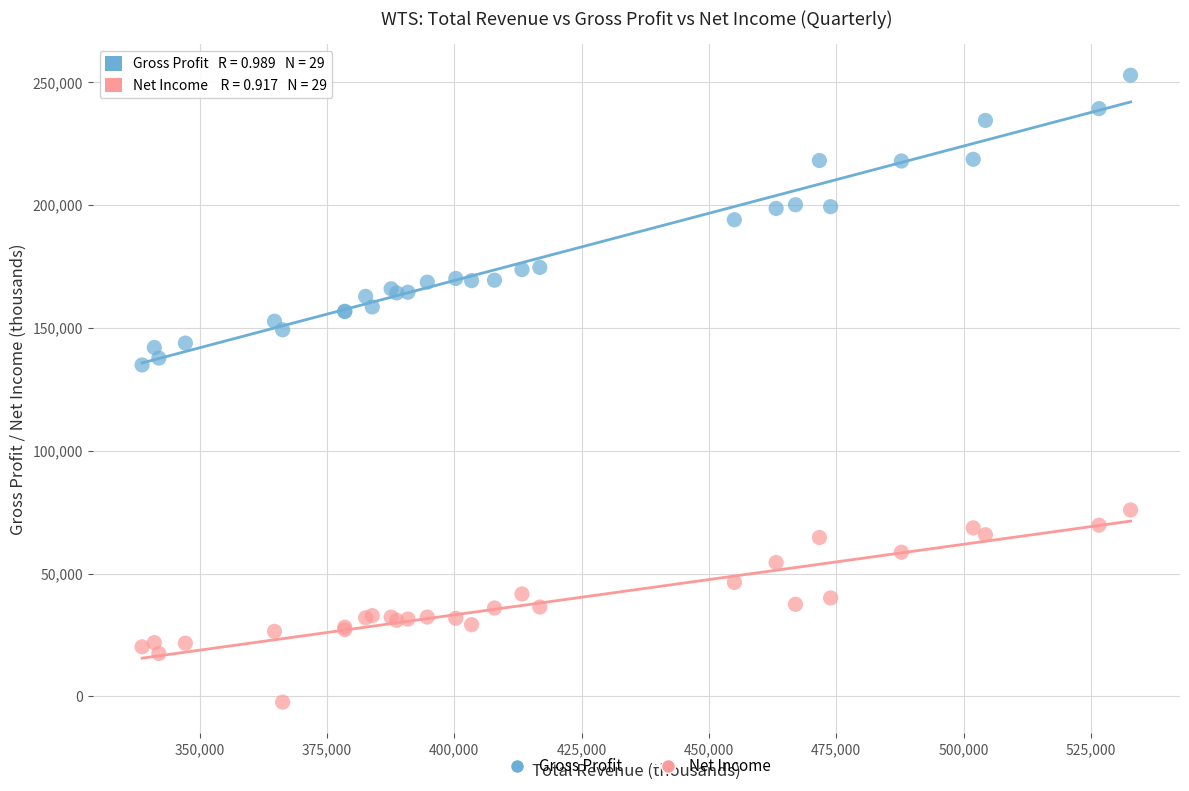

Which series has the widest spread of Y values?

Gross Profit